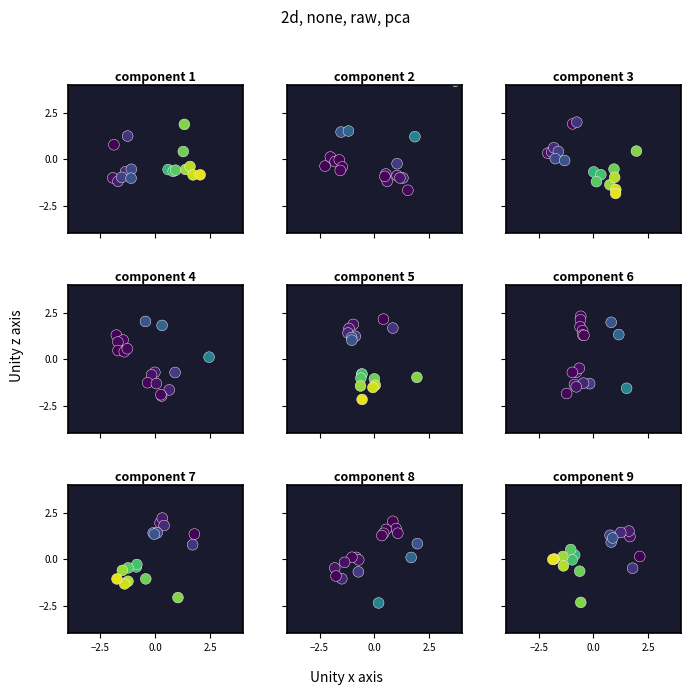

At how many categories does at least one series exceed -2?

18